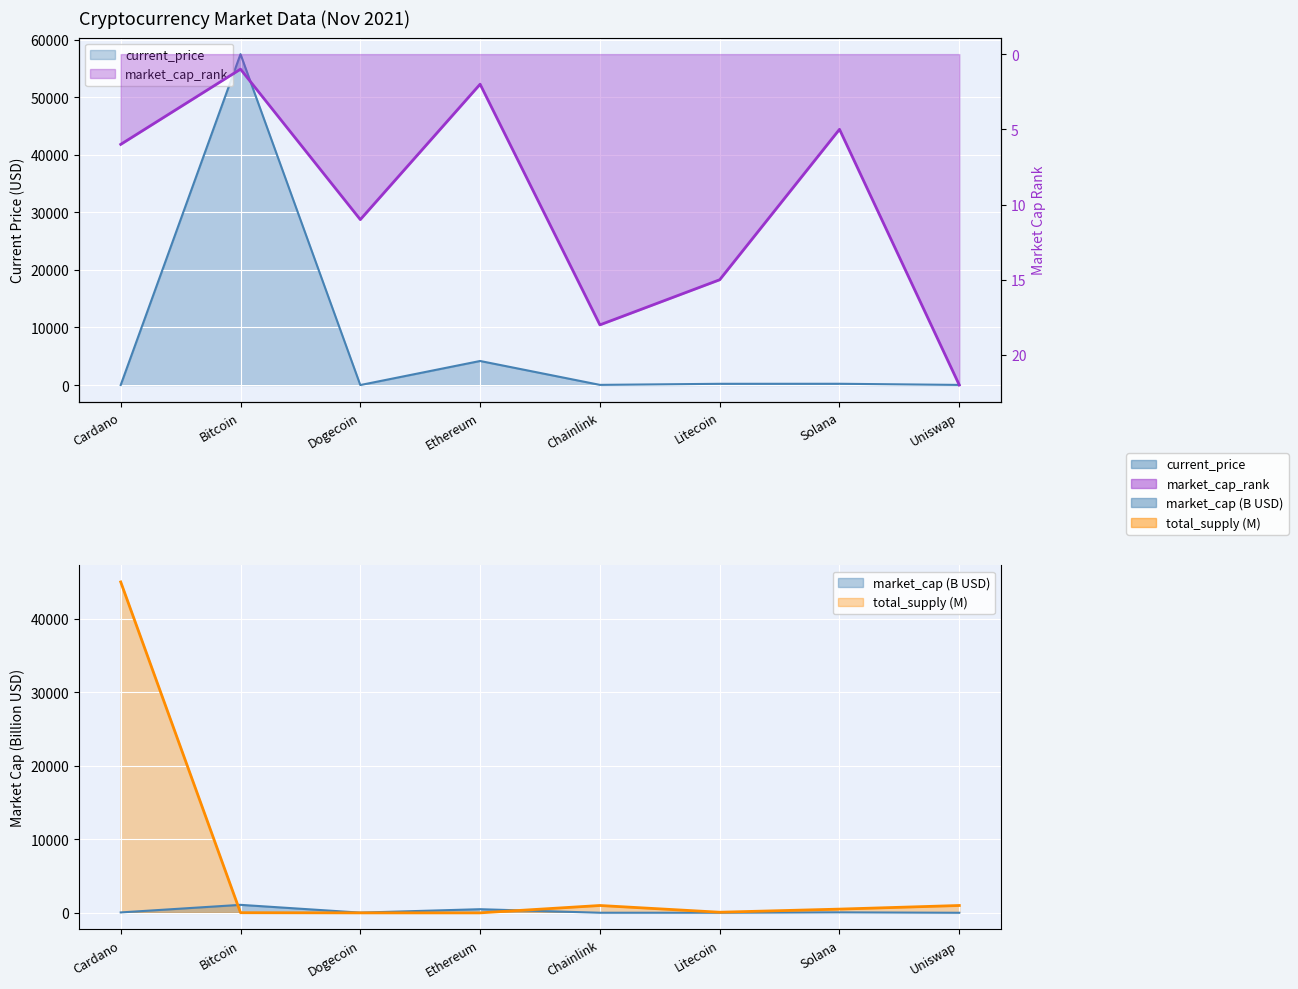

At which label does current_price reach its minimum?

Dogecoin